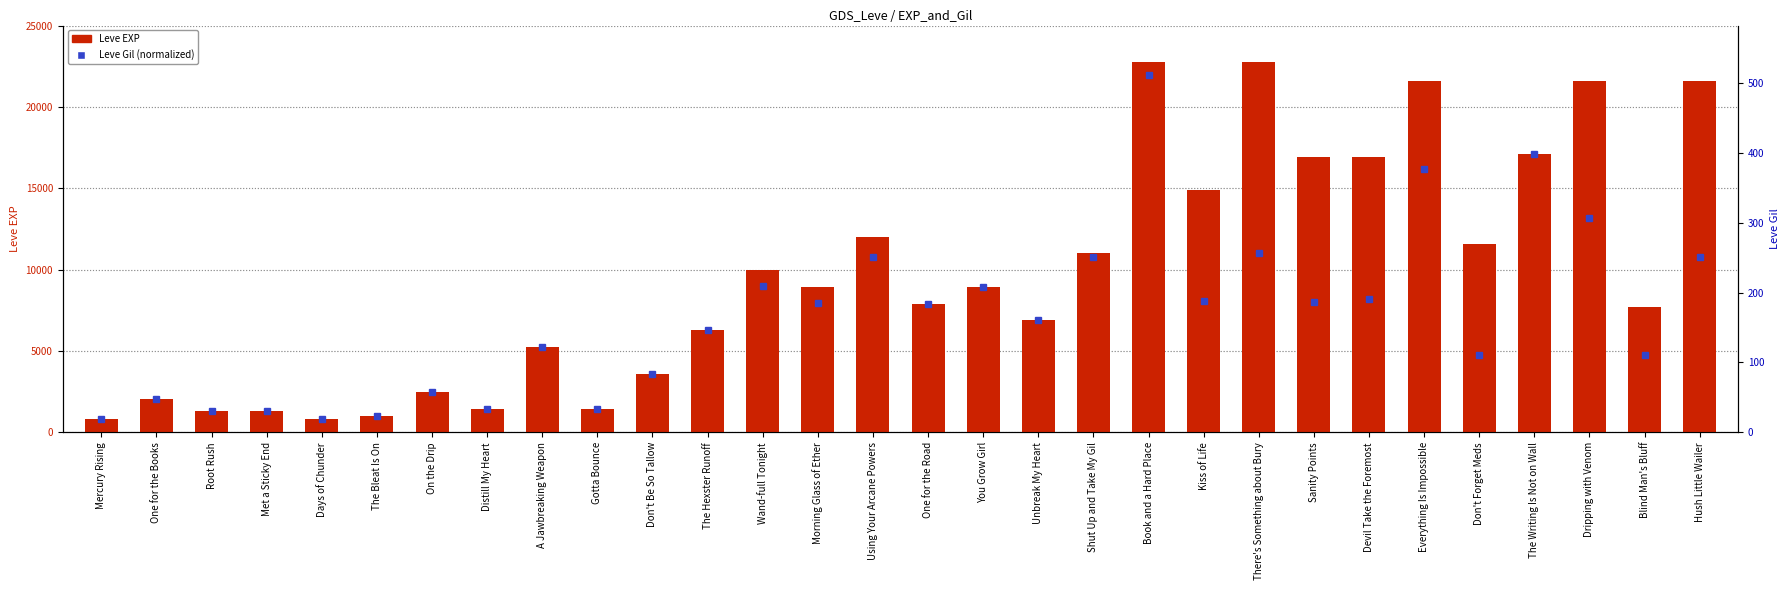

What is the difference between the second highest and minimum values in the Leve EXP series?

21990